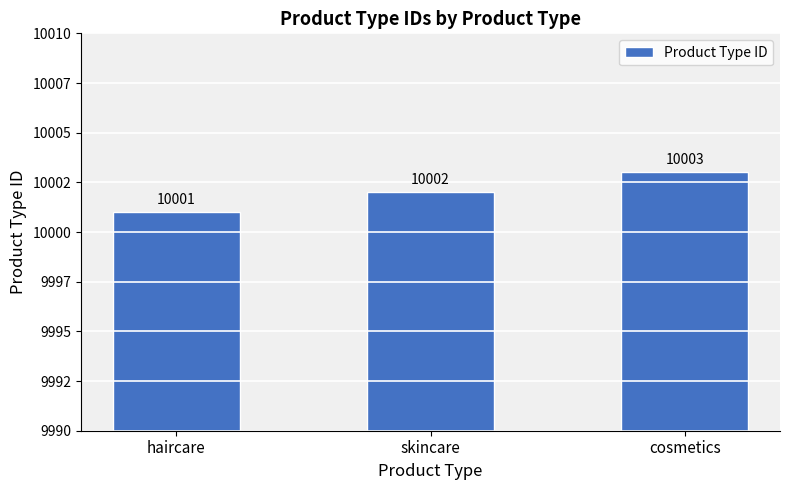

Reading right to left, list all the values displayed in this chart.

10003	10002	10001